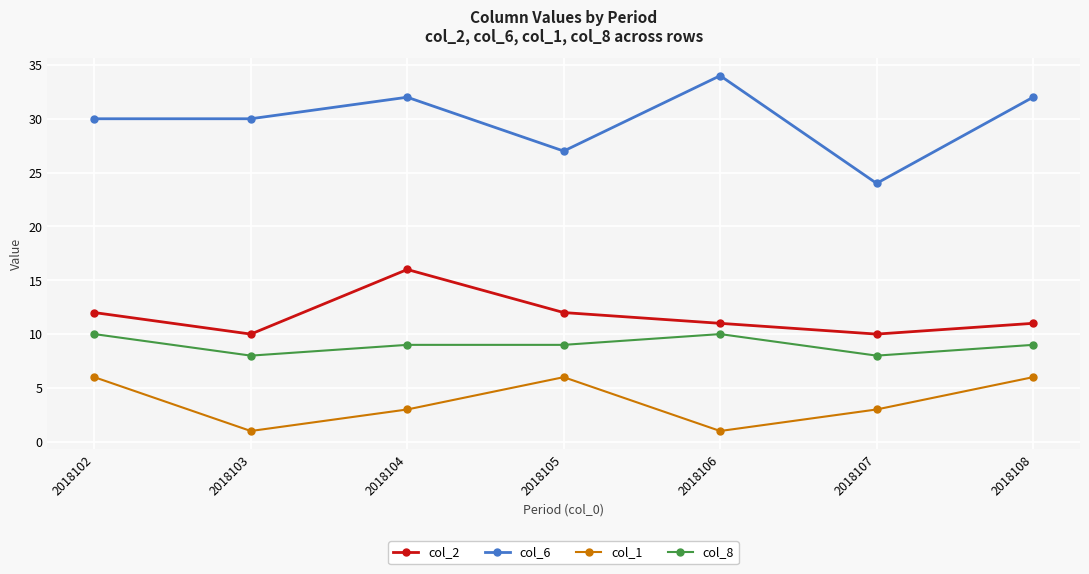

What is the value of the col_6 point at the 5th from the left?

34